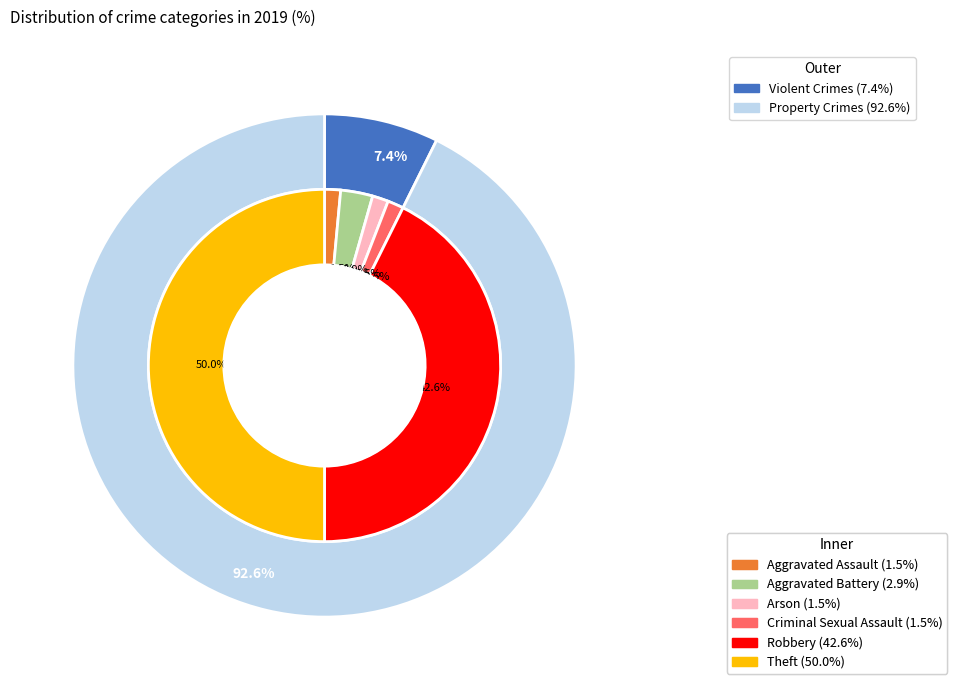

To the nearest percent, what is the difference between the Criminal Sexual Assault and Aggravated Battery slice percentages?

1%